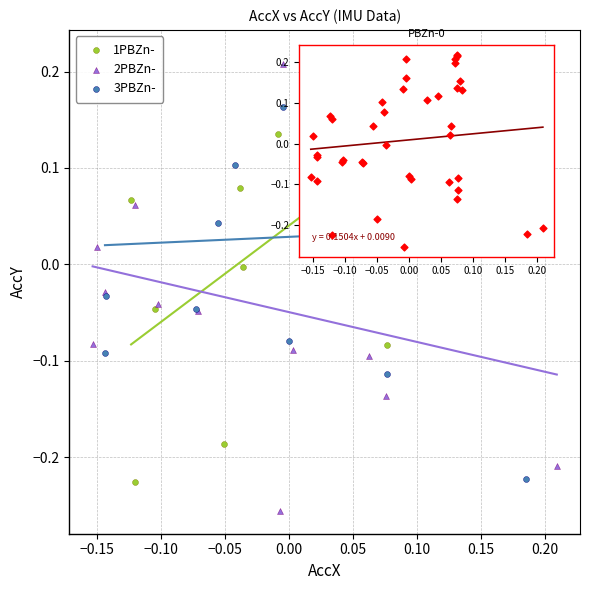

Which series reaches the minimum Y coordinate?

2PBZn-